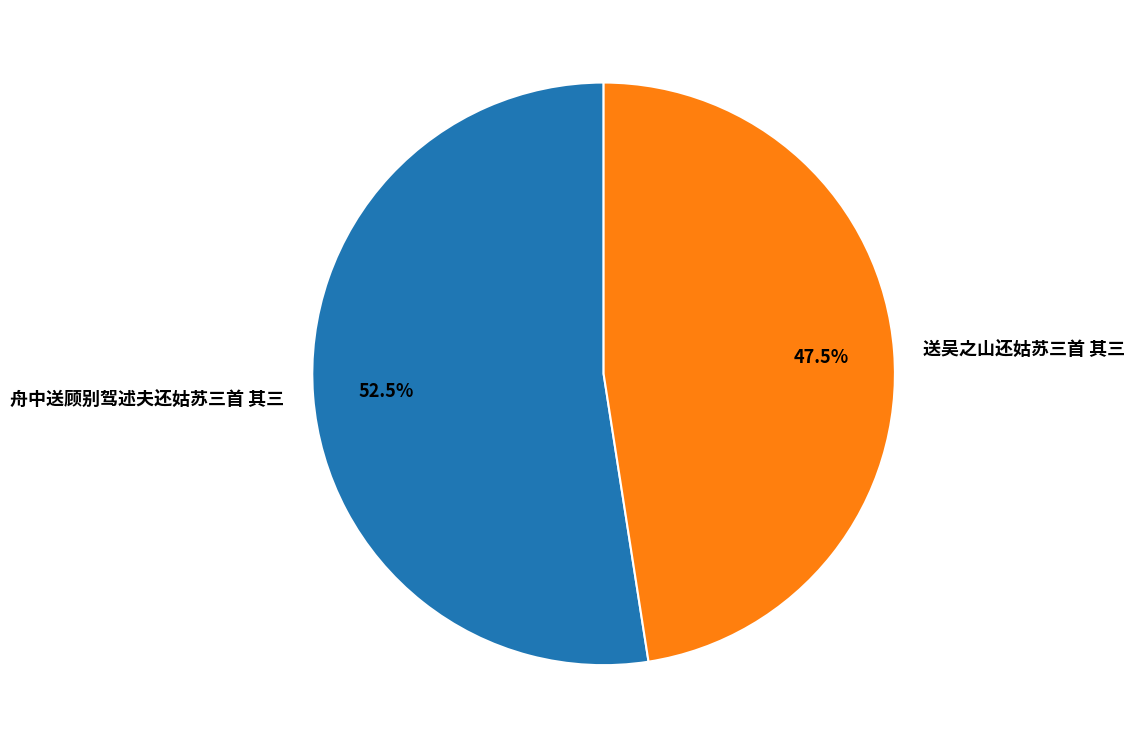

Which category has the biggest portion of the pie?

舟中送顾别驾述夫还姑苏三首 其三